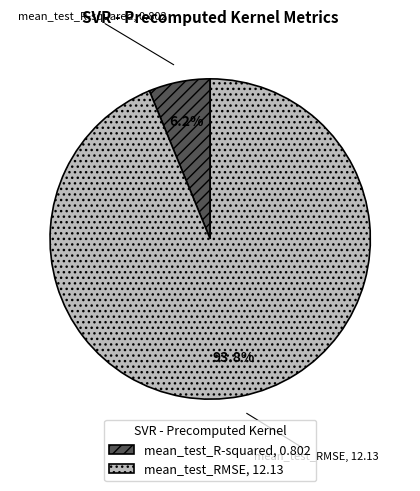

How many slices are in this pie chart?

2